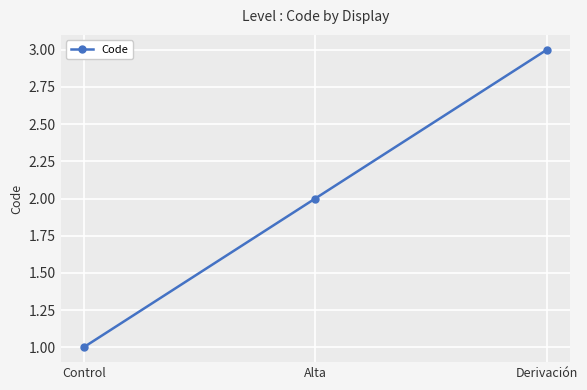

Rank the categories by value from lowest to highest.

Control, Alta, Derivación